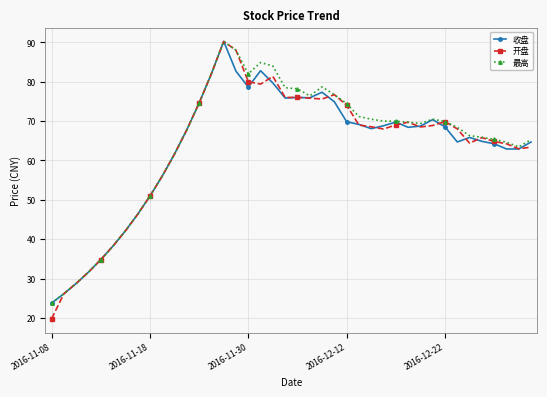

True or false: 收盘 has more than 2 points higher than both neighbors.

True